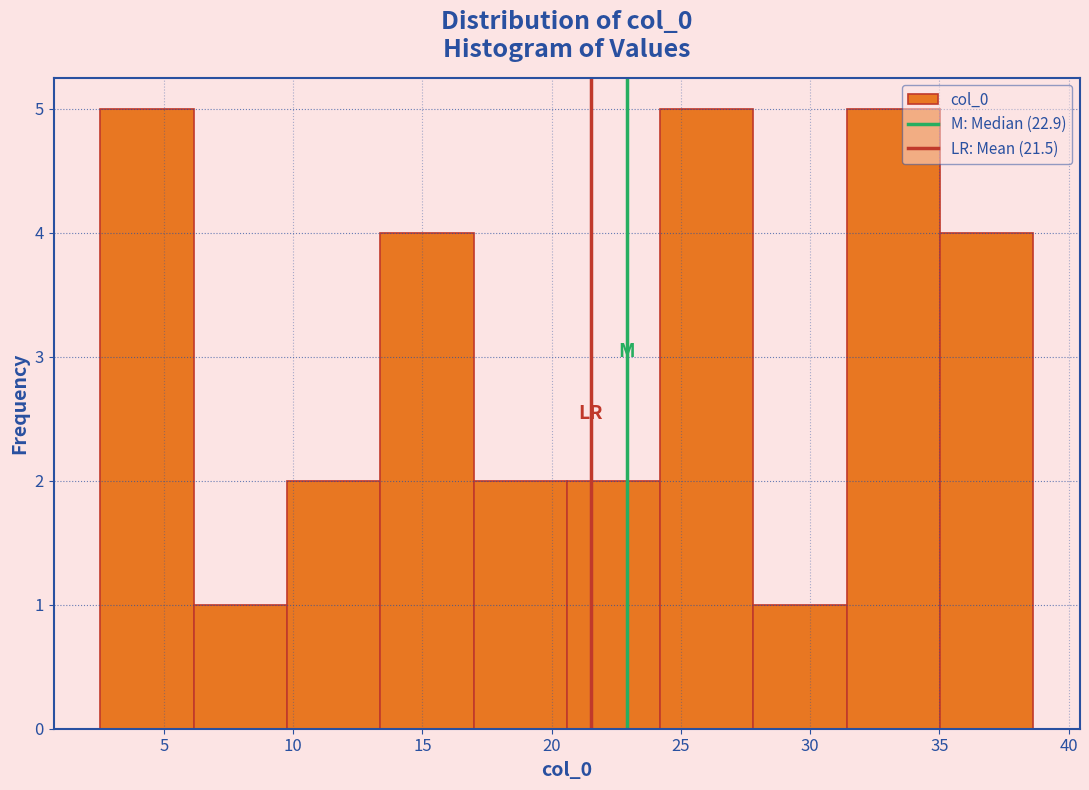

How tall is the bar that spans 24.0 to 28.0 on the x-axis? Neither the bar edges nor the heights are printed on the chart, so give them approximately, as read against the axes.

5